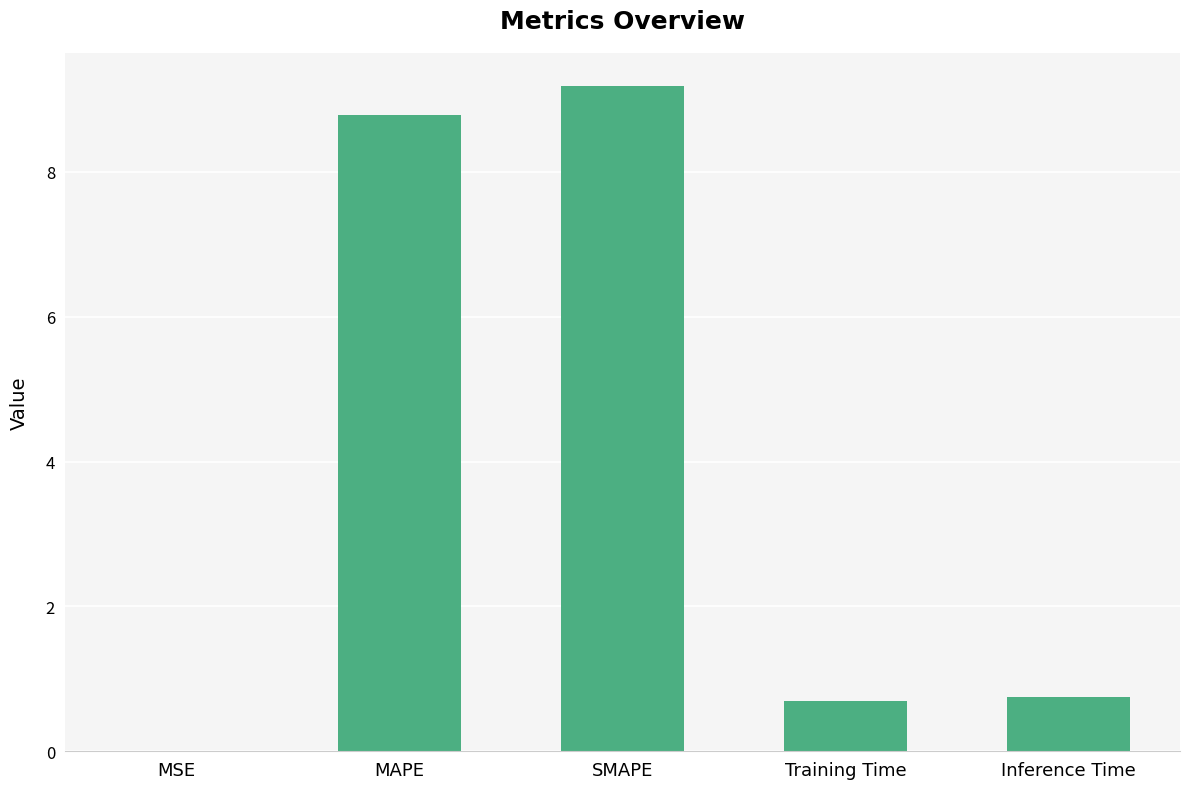

Is it true that the value at Inference Time is 0.2?

False